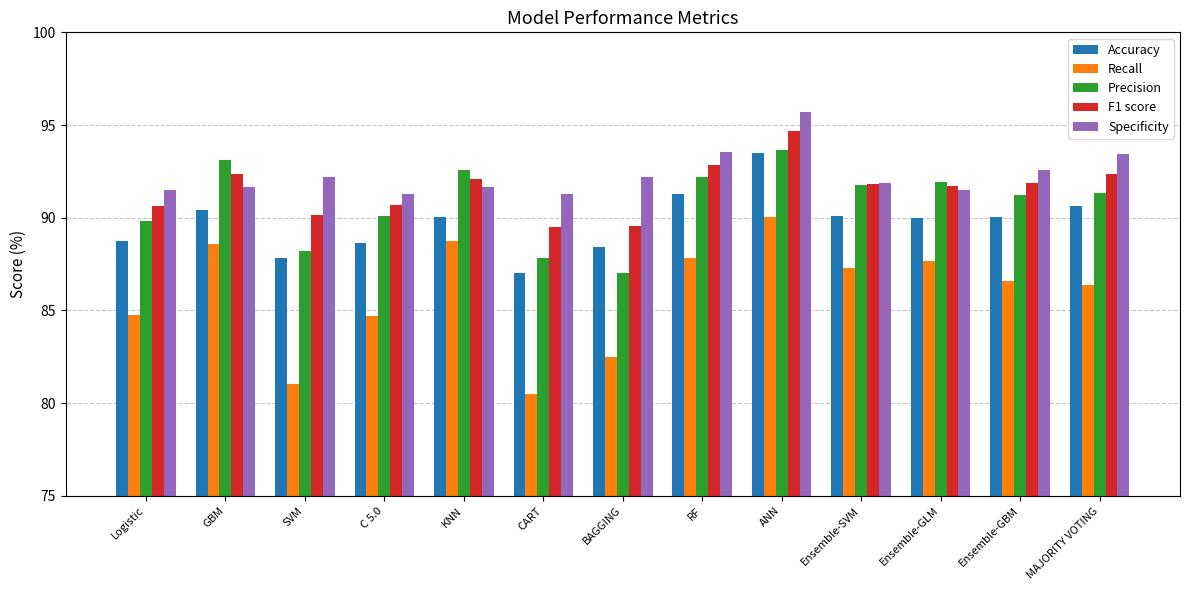

Are the bars grouped side by side (vs. stacked)?

Yes